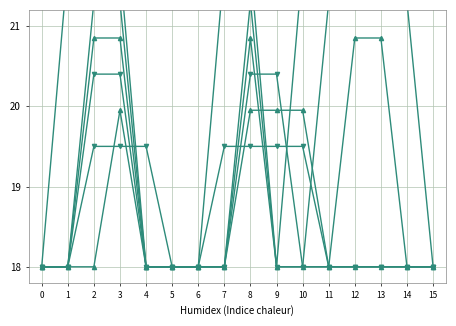

Does the chart display data point markers on the line(s)?

Yes